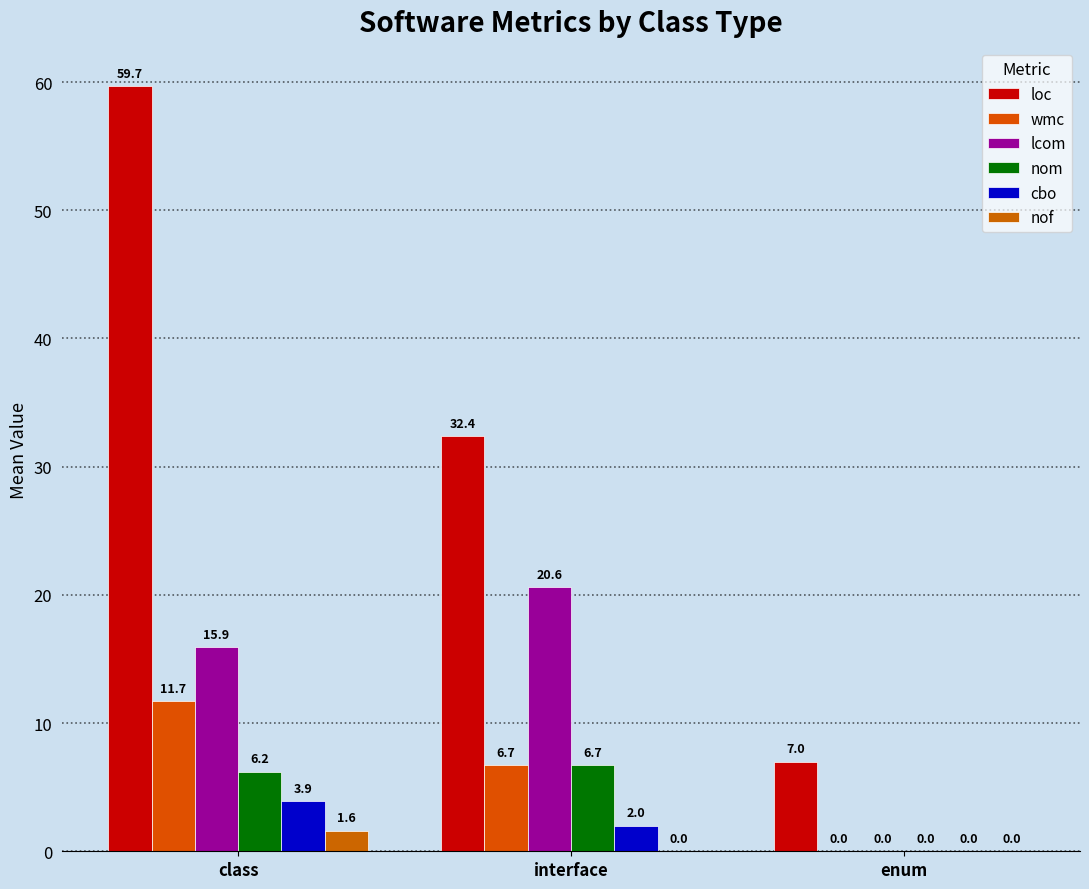

What is the greatest value displayed?

59.7